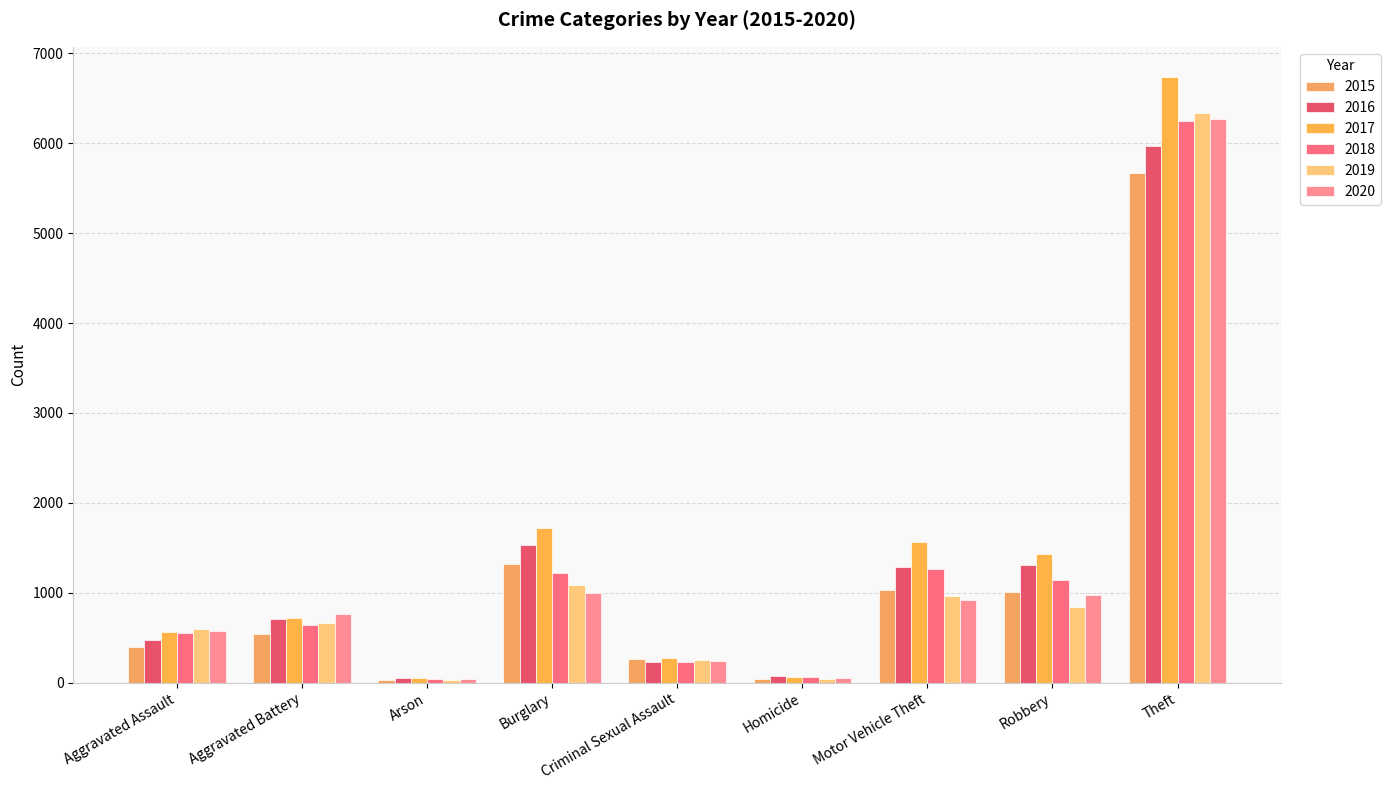

How many series are shown in this chart?

6